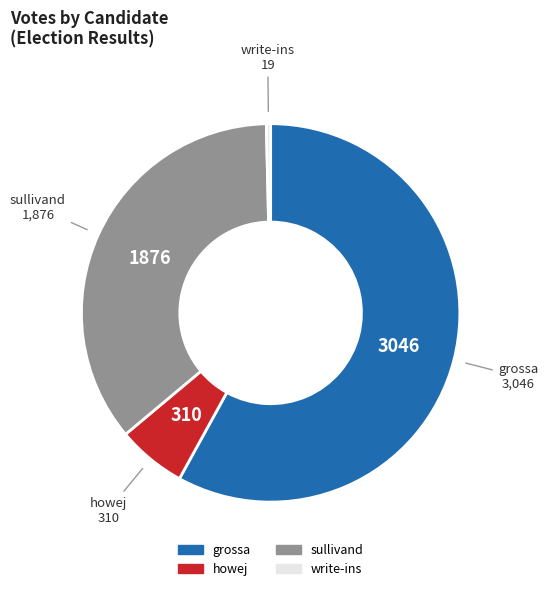

Between sullivand and grossa, which is larger?

grossa